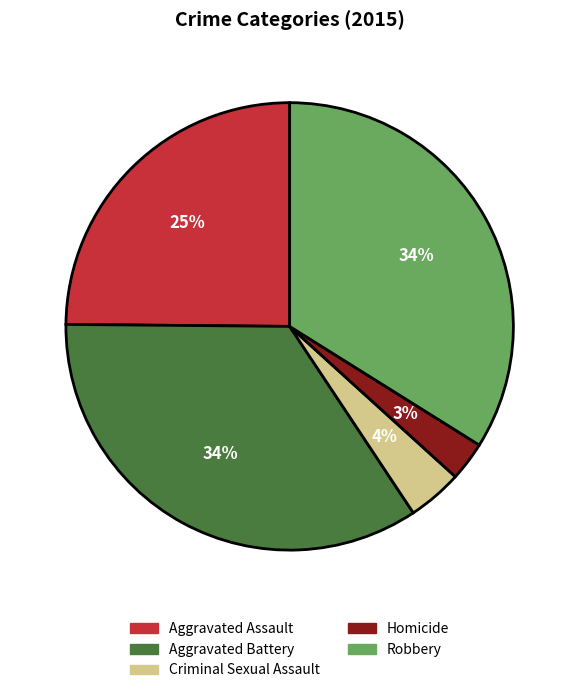

Count the number of slices in the pie.

5